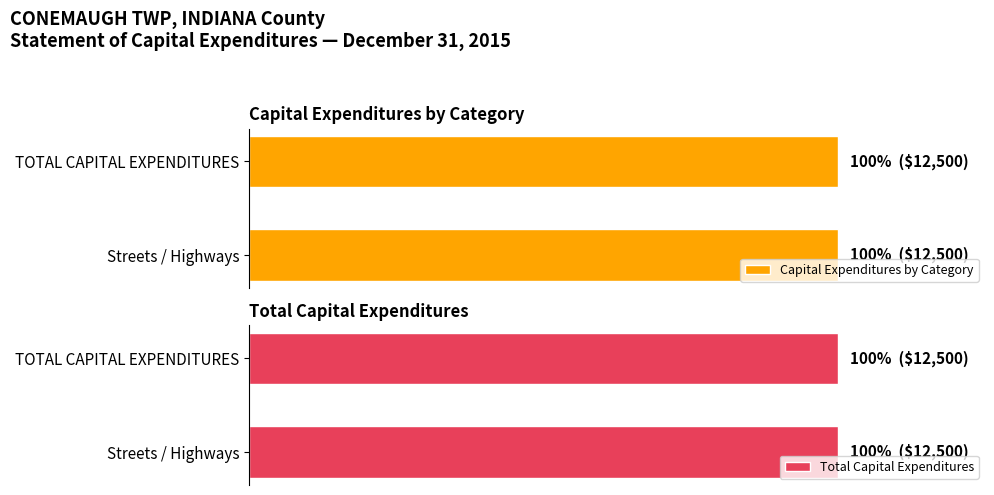

What is the highest value of the Capital Purchases series?

12500